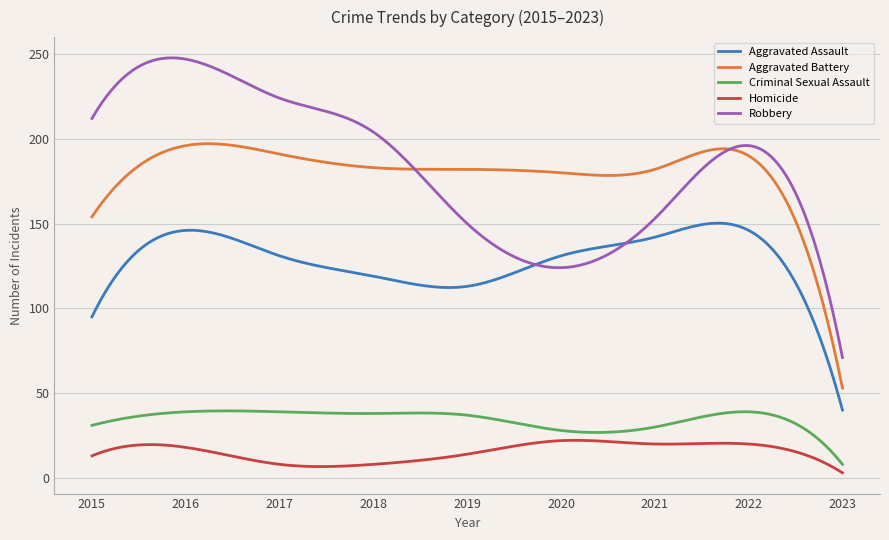

List the series in order of their peak value, highest first.

Robbery, Aggravated Battery, Aggravated Assault, Criminal Sexual Assault, Homicide